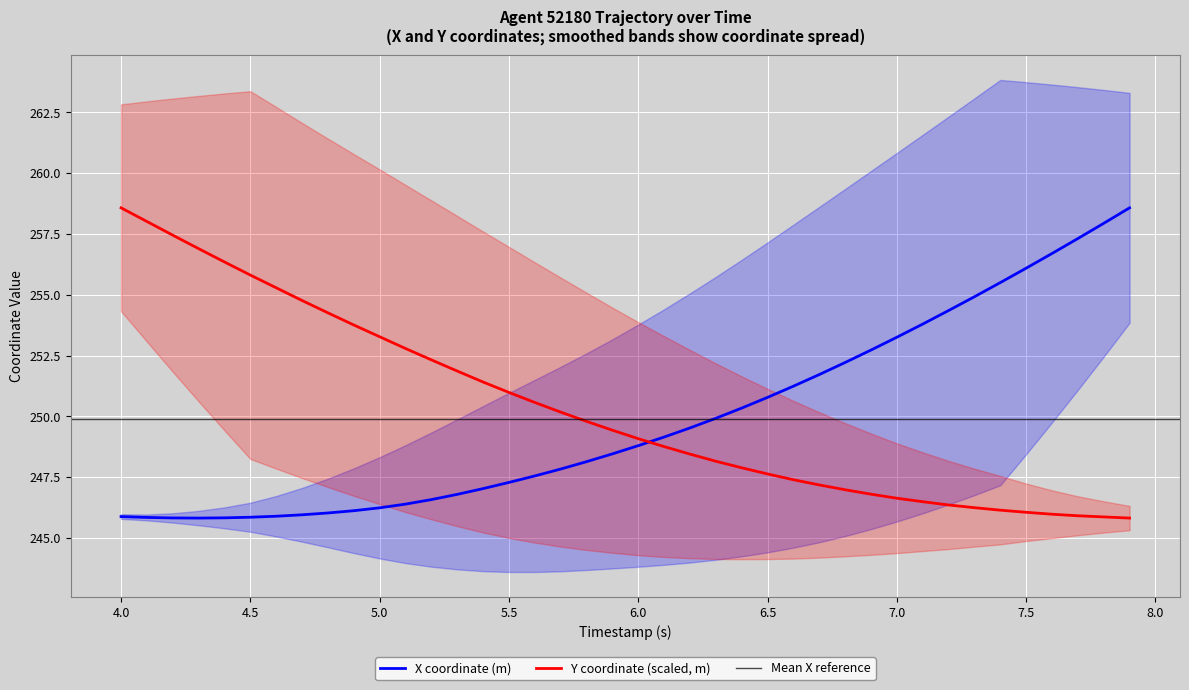

Which series ends up on top after the final intersection of Y and X?

X